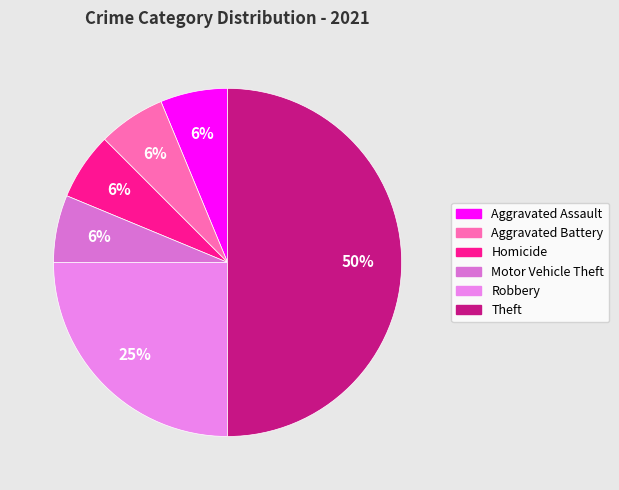

How many slices are in this pie chart?

6